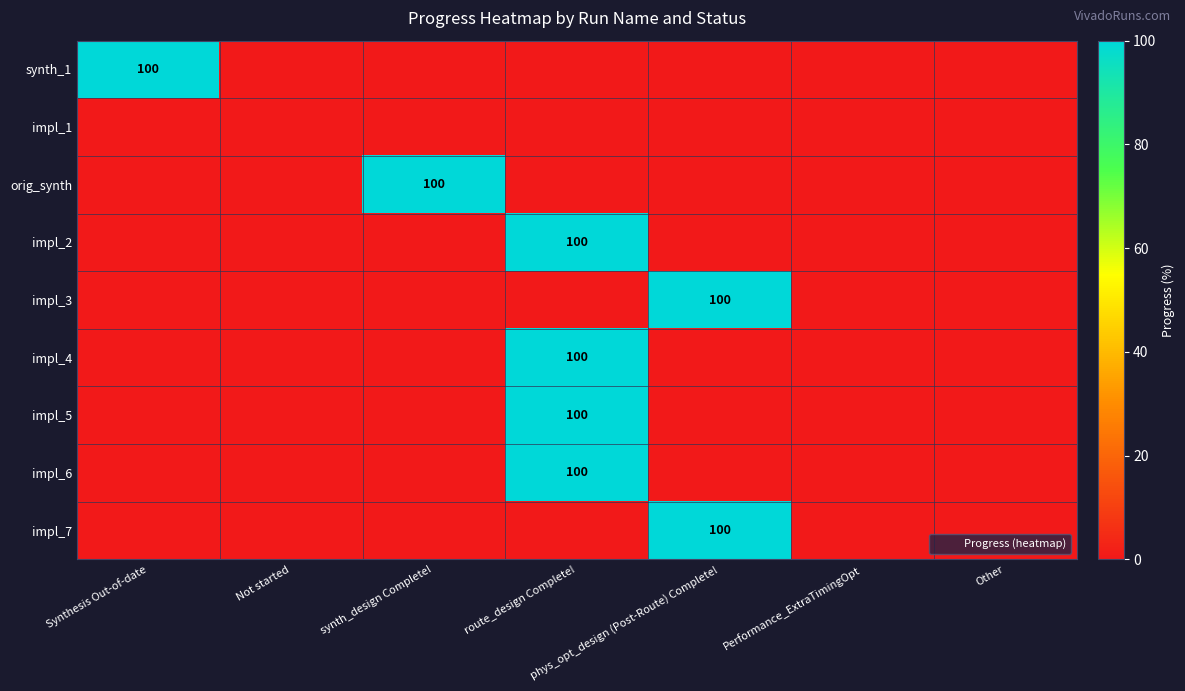

Rank the series by their maximum value, from lowest to highest.

impl_1, synth_1, orig_synth, impl_2, impl_3, impl_4, impl_5, impl_6, impl_7